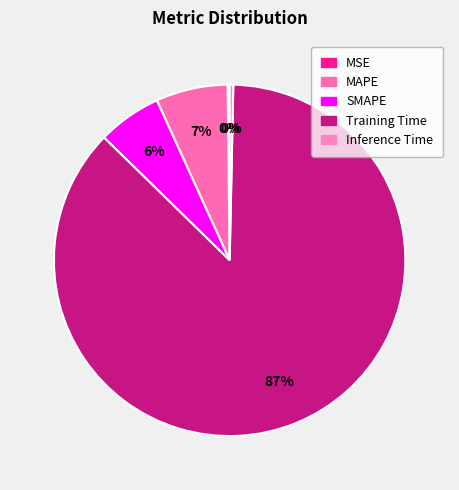

The Inference Time slice represents 1% of the pie. True or false?

False